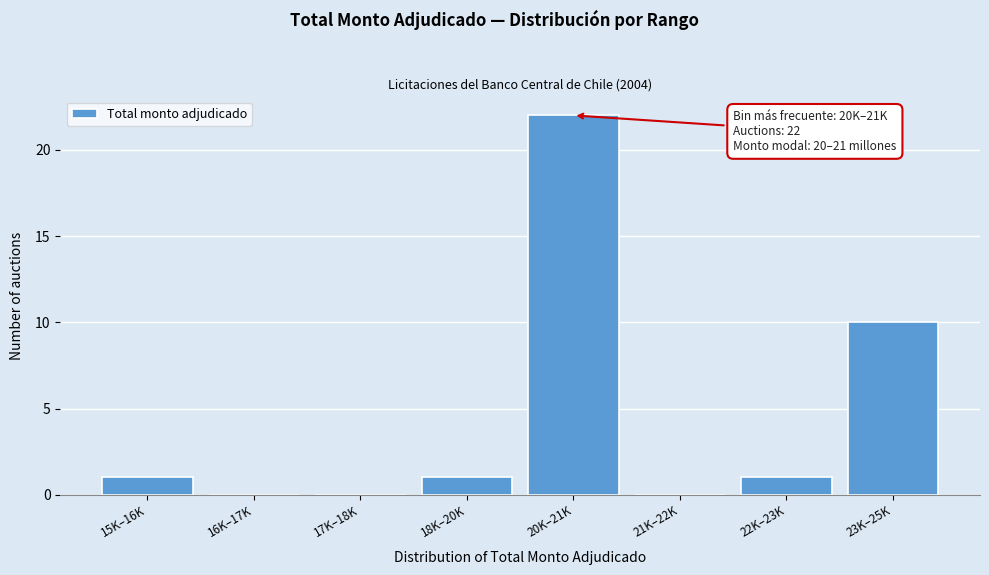

Reading right to left, list all the values displayed in this chart.

23K–25K=10	22K–23K=1	21K–22K=0	20K–21K=22	18K–20K=1	17K–18K=0	16K–17K=0	15K–16K=1